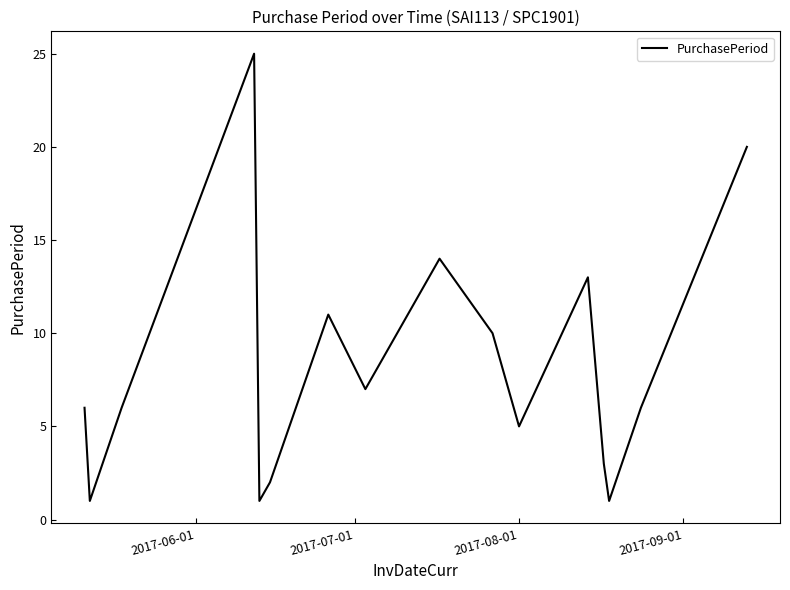

What is the greatest value displayed?

25